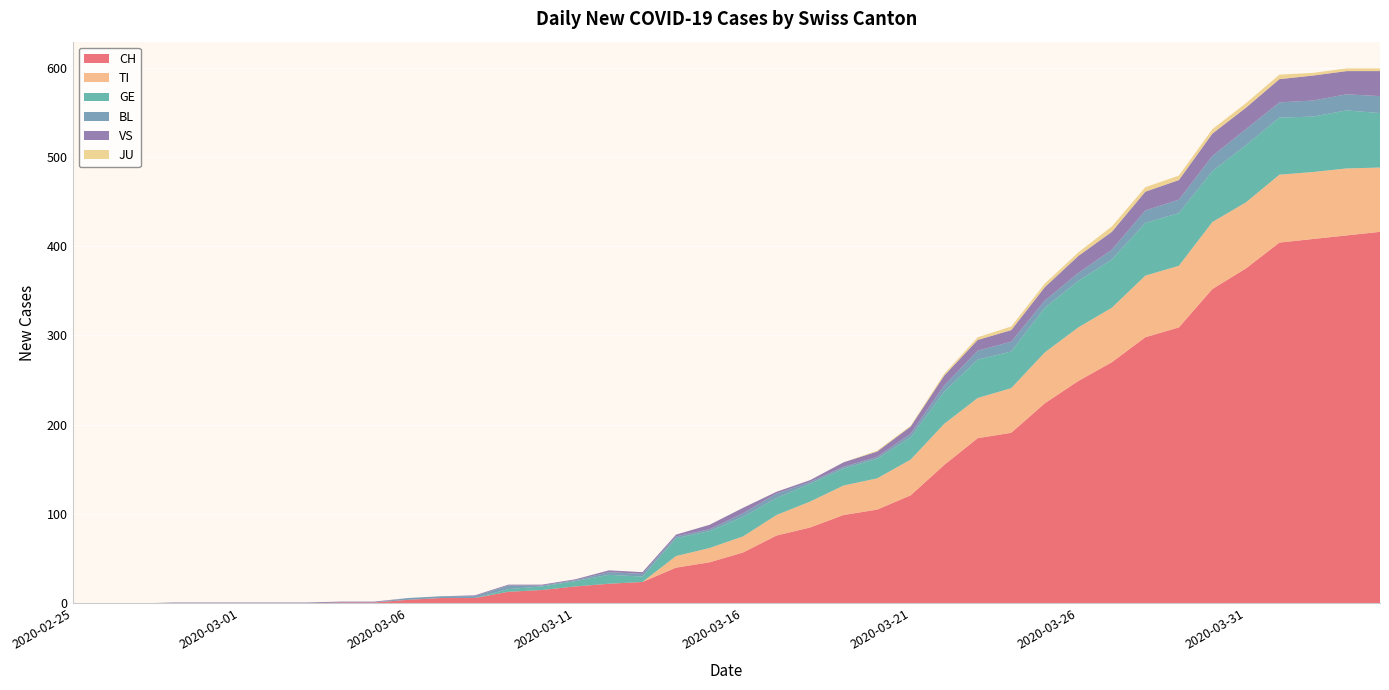

Reading left to right, what are all the values shown in this chart?

CH: 2020-02-25=0	2020-02-26=0	2020-02-27=0	2020-02-28=0	2020-02-29=0	2020-03-01=0	2020-03-02=0	2020-03-03=0	2020-03-04=1	2020-03-05=1	2020-03-06=4	2020-03-07=6	2020-03-08=6	2020-03-09=13	2020-03-10=15	2020-03-11=19	2020-03-12=22	2020-03-13=24	2020-03-14=40	2020-03-15=46	2020-03-16=57	2020-03-17=76	2020-03-18=85	2020-03-19=99	2020-03-20=105	2020-03-21=121	2020-03-22=155	2020-03-23=185	2020-03-24=191	2020-03-25=224	2020-03-26=249	2020-03-27=270	2020-03-28=298	2020-03-29=309	2020-03-30=352	2020-03-31=375	2020-04-01=404	2020-04-02=408	2020-04-03=412	2020-04-04=416
TI: 2020-02-25=0	2020-02-26=0	2020-02-27=0	2020-02-28=0	2020-02-29=0	2020-03-01=0	2020-03-02=0	2020-03-03=0	2020-03-04=0	2020-03-05=0	2020-03-06=0	2020-03-07=0	2020-03-08=0	2020-03-09=0	2020-03-10=0	2020-03-11=0	2020-03-12=0	2020-03-13=0	2020-03-14=13	2020-03-15=16	2020-03-16=18	2020-03-17=23	2020-03-18=29	2020-03-19=33	2020-03-20=35	2020-03-21=40	2020-03-22=46	2020-03-23=45	2020-03-24=50	2020-03-25=57	2020-03-26=60	2020-03-27=61	2020-03-28=69	2020-03-29=69	2020-03-30=75	2020-03-31=74	2020-04-01=76	2020-04-02=75	2020-04-03=75	2020-04-04=72
GE: 2020-02-25=0	2020-02-26=0	2020-02-27=0	2020-02-28=0	2020-02-29=0	2020-03-01=0	2020-03-02=0	2020-03-03=0	2020-03-04=0	2020-03-05=0	2020-03-06=0	2020-03-07=0	2020-03-08=0	2020-03-09=3	2020-03-10=4	2020-03-11=6	2020-03-12=10	2020-03-13=6	2020-03-14=20	2020-03-15=19	2020-03-16=22	2020-03-17=19	2020-03-18=20	2020-03-19=19	2020-03-20=22	2020-03-21=25	2020-03-22=36	2020-03-23=43	2020-03-24=41	2020-03-25=50	2020-03-26=52	2020-03-27=54	2020-03-28=59	2020-03-29=59	2020-03-30=57	2020-03-31=64	2020-04-01=64	2020-04-02=62	2020-04-03=65	2020-04-04=61
BL: 2020-02-25=0	2020-02-26=0	2020-02-27=0	2020-02-28=0	2020-02-29=0	2020-03-01=0	2020-03-02=0	2020-03-03=0	2020-03-04=0	2020-03-05=0	2020-03-06=2	2020-03-07=2	2020-03-08=2	2020-03-09=4	2020-03-10=1	2020-03-11=1	2020-03-12=3	2020-03-13=3	2020-03-14=2	2020-03-15=2	2020-03-16=4	2020-03-17=5	2020-03-18=2	2020-03-19=2	2020-03-20=2	2020-03-21=4	2020-03-22=7	2020-03-23=10	2020-03-24=11	2020-03-25=8	2020-03-26=9	2020-03-27=11	2020-03-28=14	2020-03-29=15	2020-03-30=17	2020-03-31=18	2020-04-01=17	2020-04-02=18	2020-04-03=18	2020-04-04=19
VS: 2020-02-25=0	2020-02-26=0	2020-02-27=0	2020-02-28=1	2020-02-29=1	2020-03-01=1	2020-03-02=1	2020-03-03=1	2020-03-04=1	2020-03-05=1	2020-03-06=0	2020-03-07=0	2020-03-08=1	2020-03-09=1	2020-03-10=1	2020-03-11=1	2020-03-12=2	2020-03-13=2	2020-03-14=2	2020-03-15=5	2020-03-16=6	2020-03-17=2	2020-03-18=2	2020-03-19=5	2020-03-20=6	2020-03-21=8	2020-03-22=11	2020-03-23=12	2020-03-24=13	2020-03-25=15	2020-03-26=19	2020-03-27=20	2020-03-28=21	2020-03-29=22	2020-03-30=25	2020-03-31=24	2020-04-01=26	2020-04-02=28	2020-04-03=26	2020-04-04=28
JU: 2020-02-25=0	2020-02-26=0	2020-02-27=0	2020-02-28=0	2020-02-29=0	2020-03-01=0	2020-03-02=0	2020-03-03=0	2020-03-04=0	2020-03-05=0	2020-03-06=0	2020-03-07=0	2020-03-08=0	2020-03-09=0	2020-03-10=0	2020-03-11=0	2020-03-12=0	2020-03-13=0	2020-03-14=0	2020-03-15=0	2020-03-16=0	2020-03-17=0	2020-03-18=0	2020-03-19=0	2020-03-20=1	2020-03-21=1	2020-03-22=2	2020-03-23=3	2020-03-24=4	2020-03-25=4	2020-03-26=4	2020-03-27=6	2020-03-28=5	2020-03-29=5	2020-03-30=5	2020-03-31=5	2020-04-01=5	2020-04-02=3	2020-04-03=3	2020-04-04=3